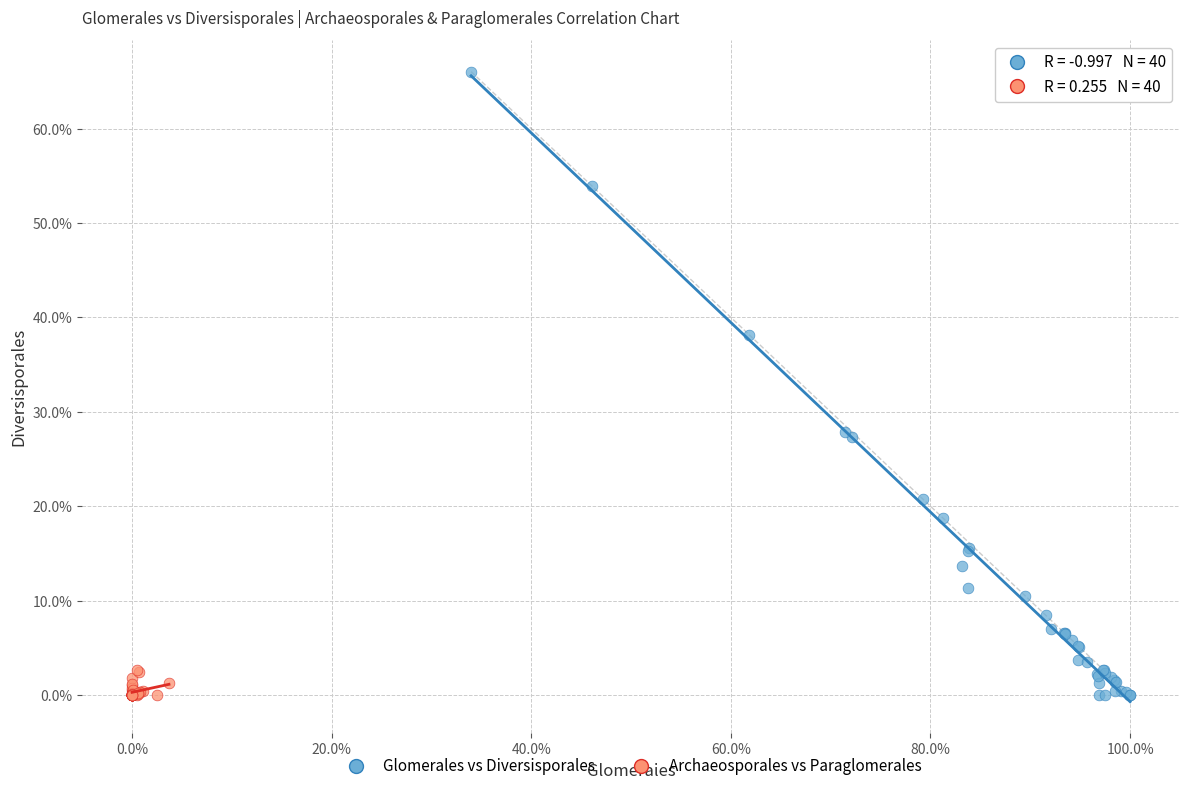

What are all the series names shown in the legend?

Glomerales vs Diversisporales, Archaeosporales vs Paraglomerales